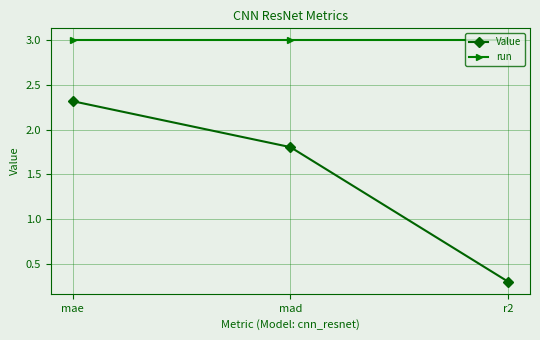

What is the difference between the highest and lowest values at r2?

2.7